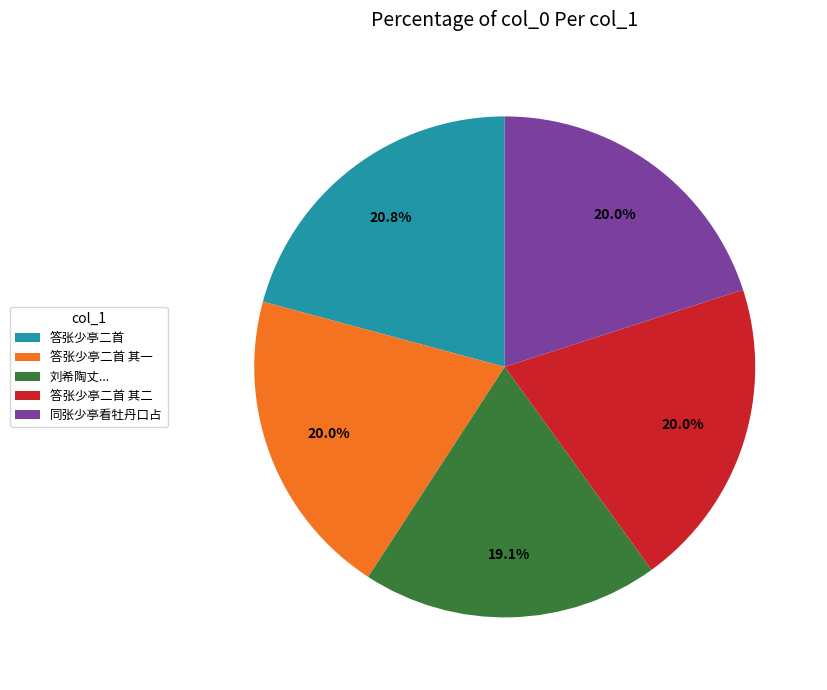

What is the ratio of the value at 答张少亭二首 其一 to the value at 同张少亭看牡丹口占?

1.0